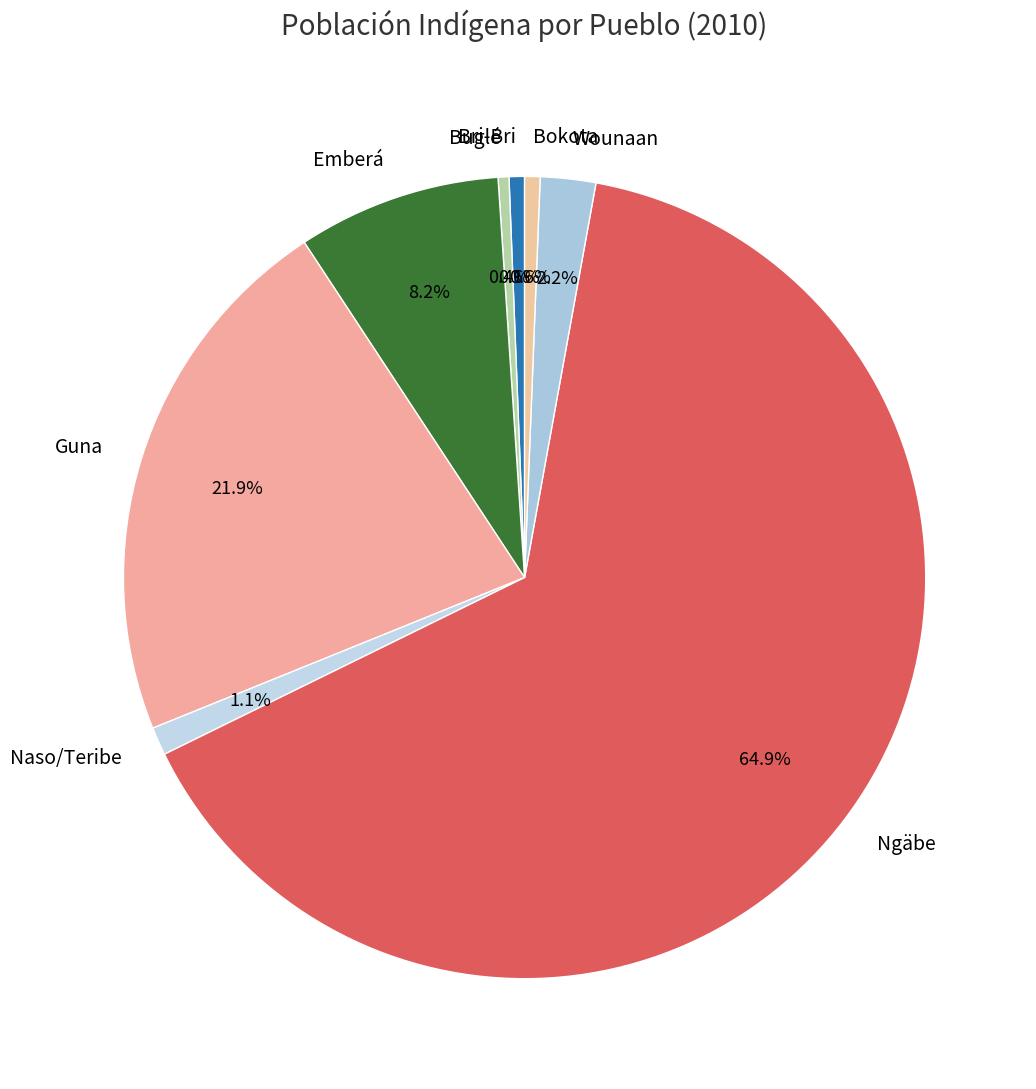

Approximately how many times larger is the value at Bri-Bri compared to Emberá?

0.1